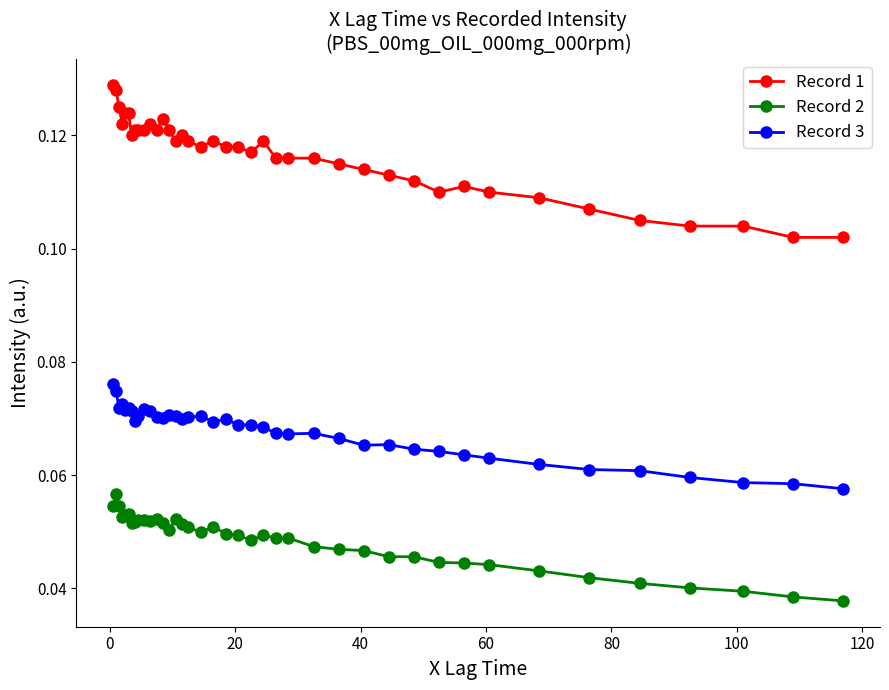

What are all the series names shown in the legend?

Record 1, Record 2, Record 3